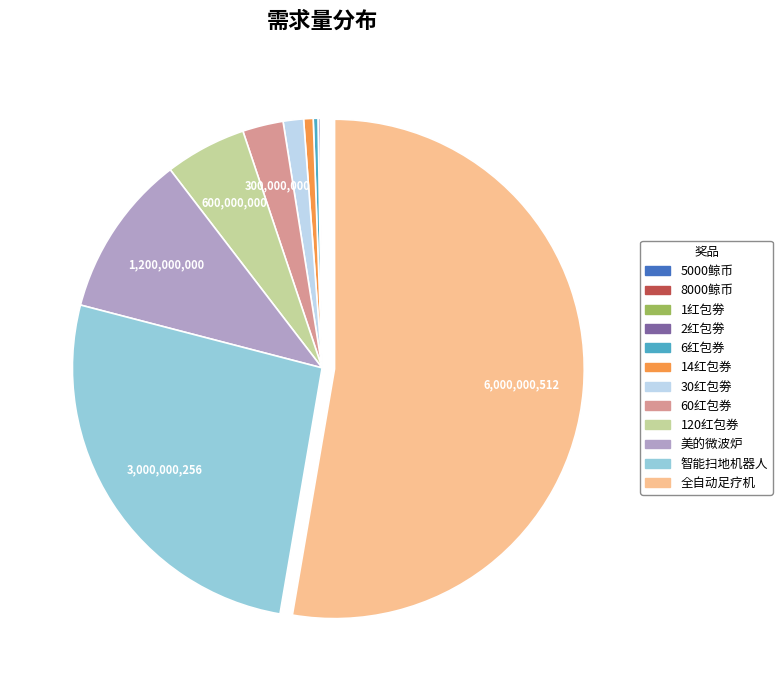

Combined, do 全自动足疗机 and 30红包劵 account for over 50%?

Yes